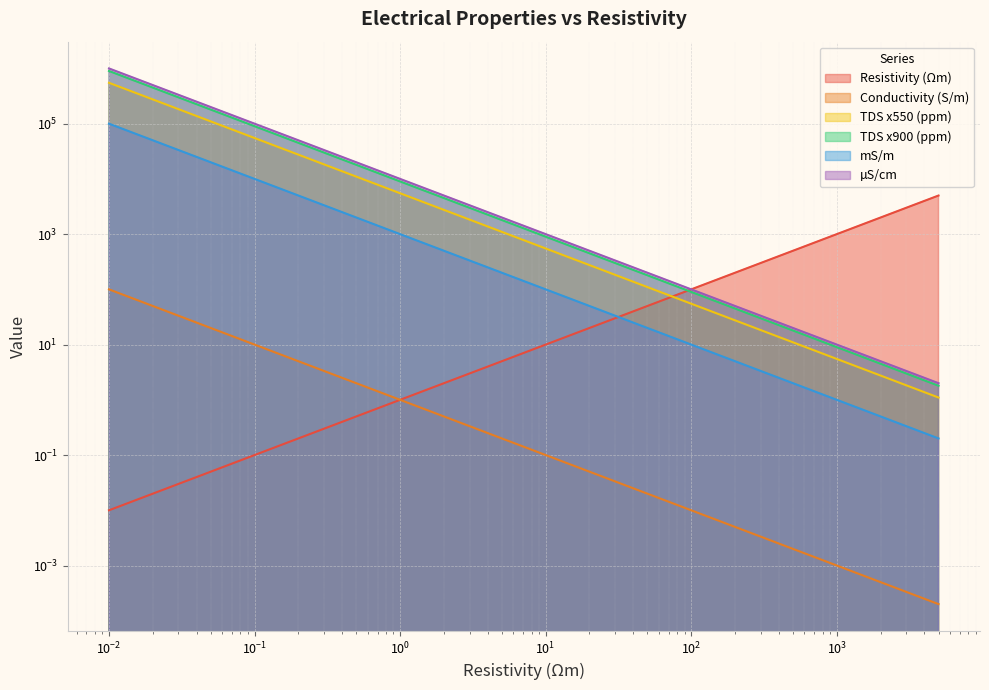

The value of TDS x550 (ppm) at 0.02 is 679100.1. True or false?

False